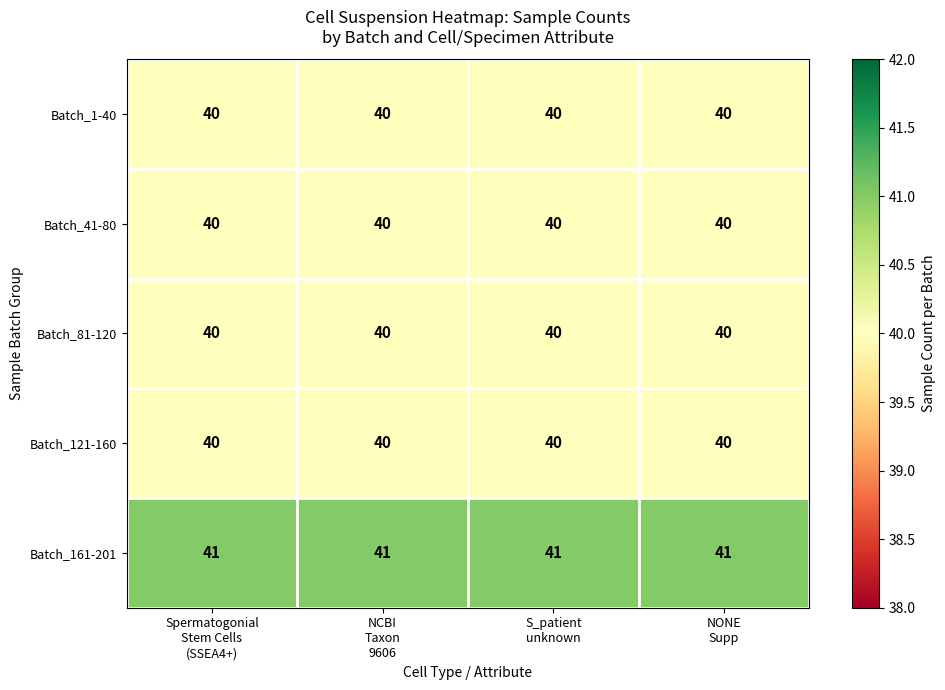

What is the minimum value shown in the chart?

40